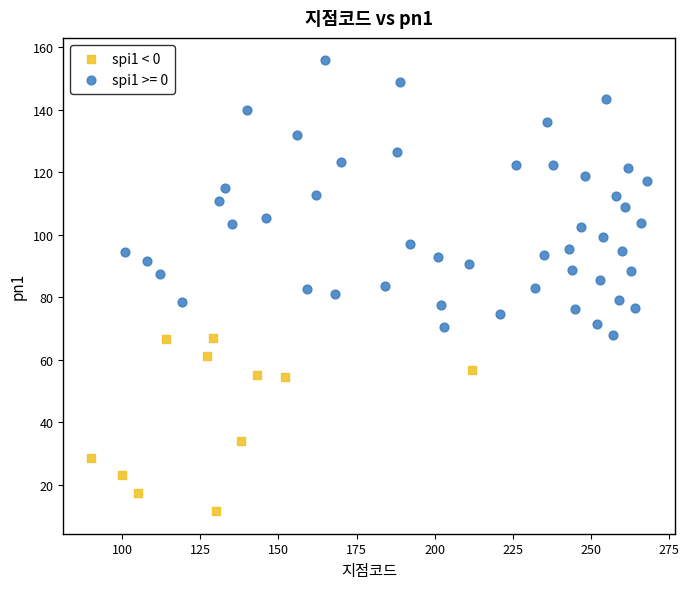

Which series contains the lowest Y value?

spi1 < 0